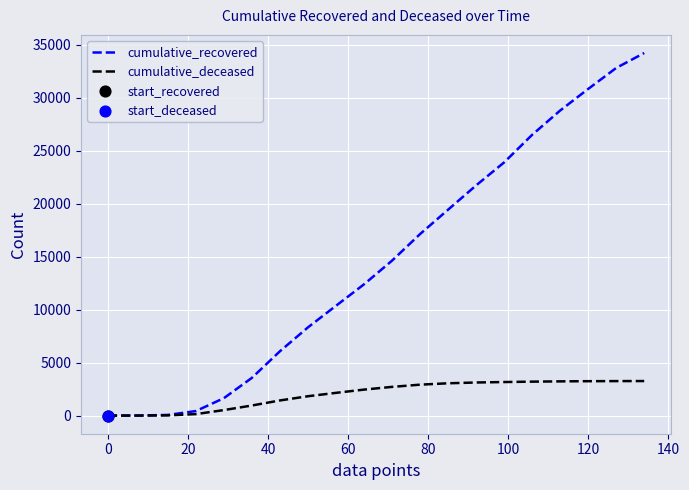

Which series has the largest total across all categories?

cumulative_recovered